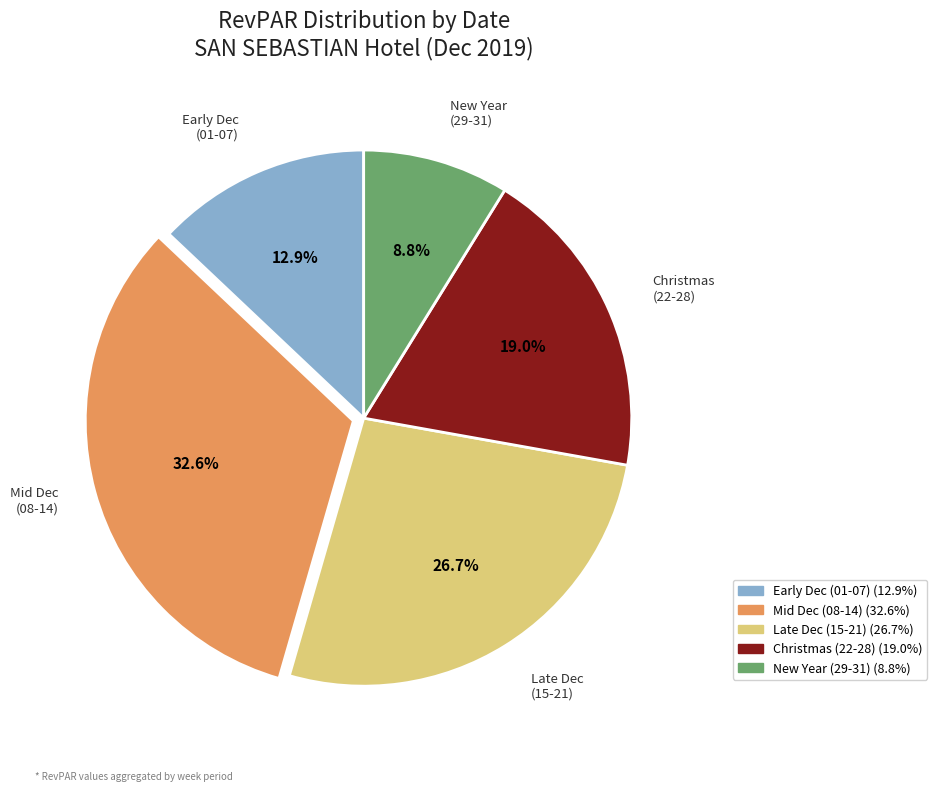

Is there any slice that represents more than half of the pie?

No